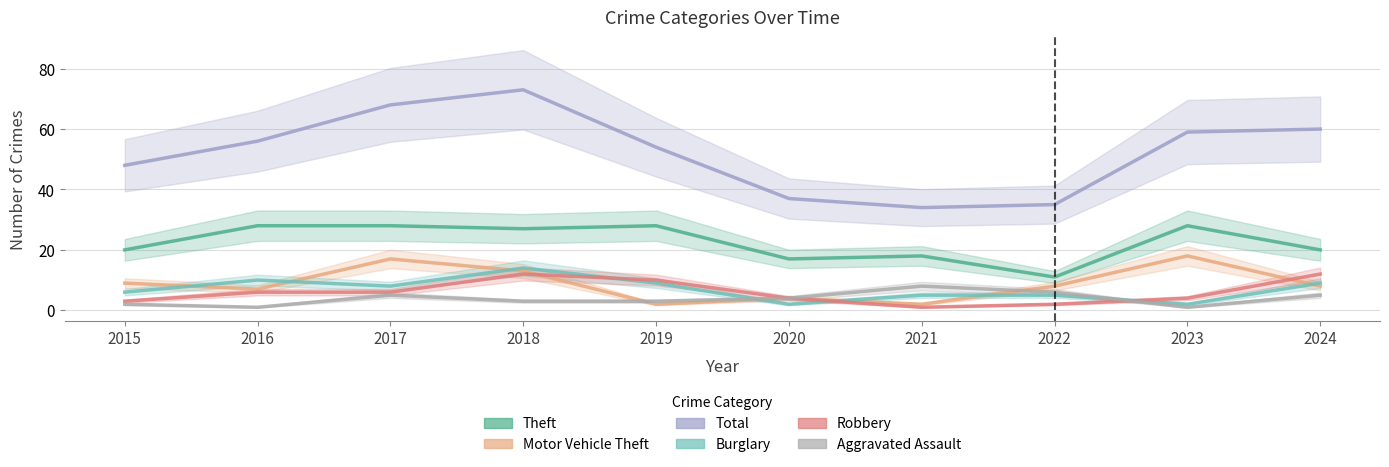

What is the difference between the maximum and minimum values in the Theft series?

17